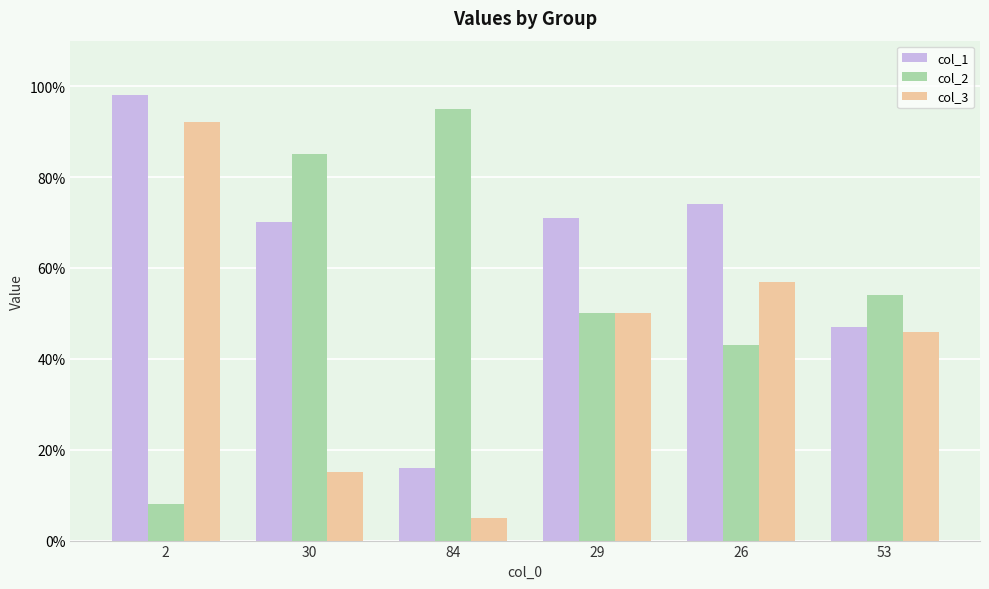

Is the value of col_2 at 84 greater than the value of col_1 at 2?

No